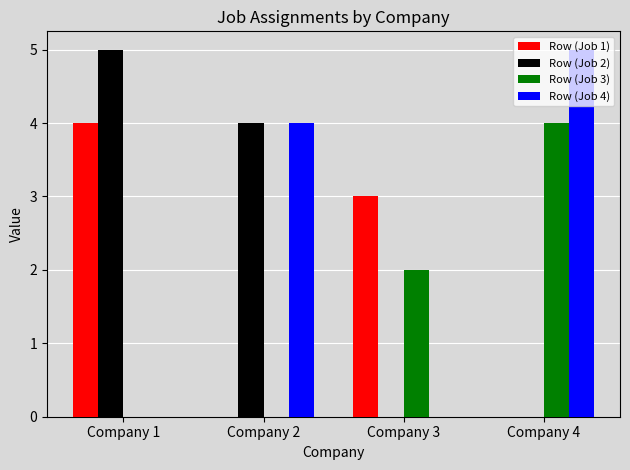

What is the sum of all Row (Job 1) values?

7